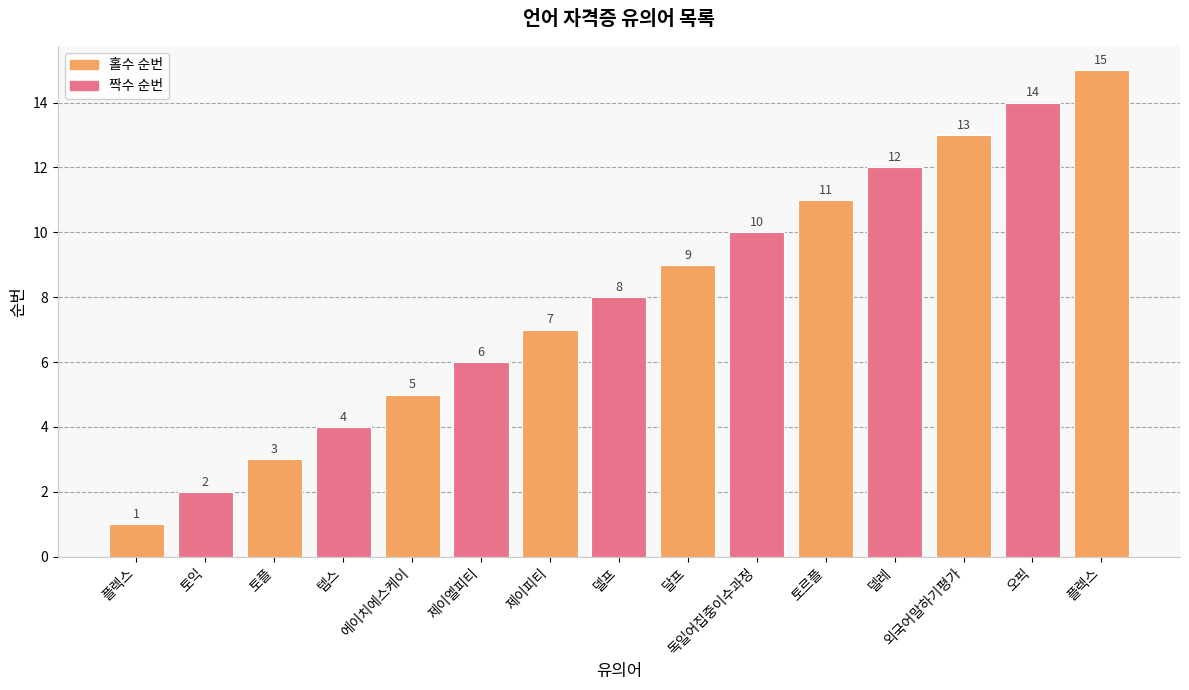

How many values are below 8?

7